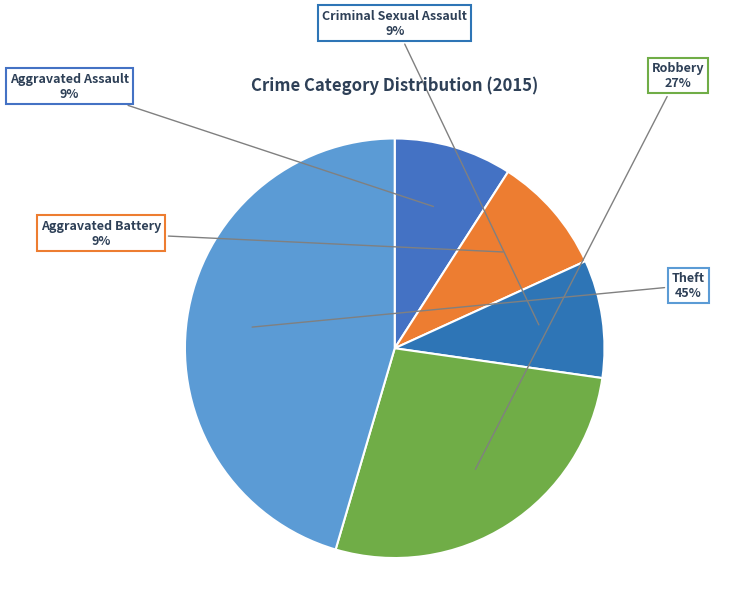

Is it true that Robbery is 27% of the pie?

True